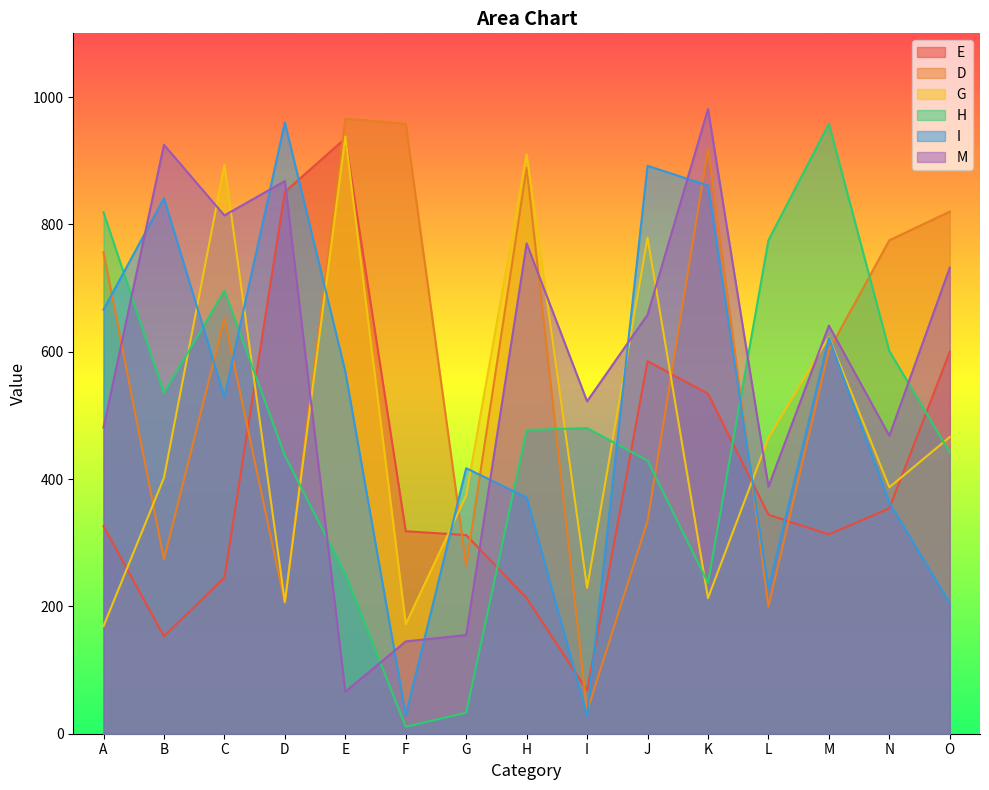

Does the chart have visible grid lines?

No